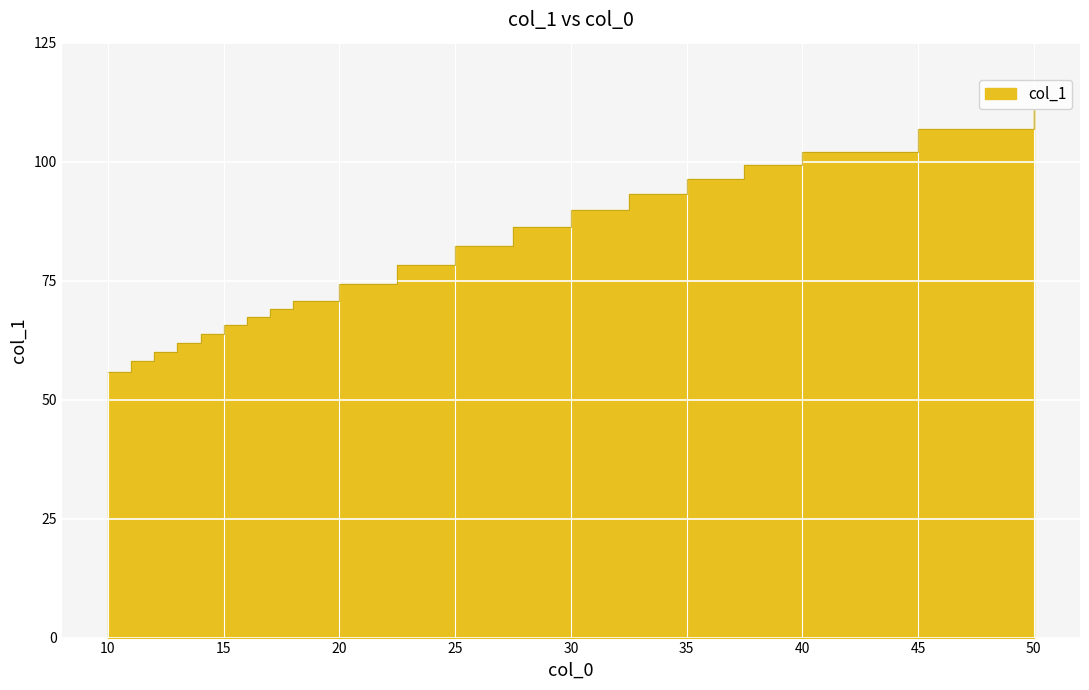

Approximately how many times larger is the value at 14.0 compared to 18.0?

0.9